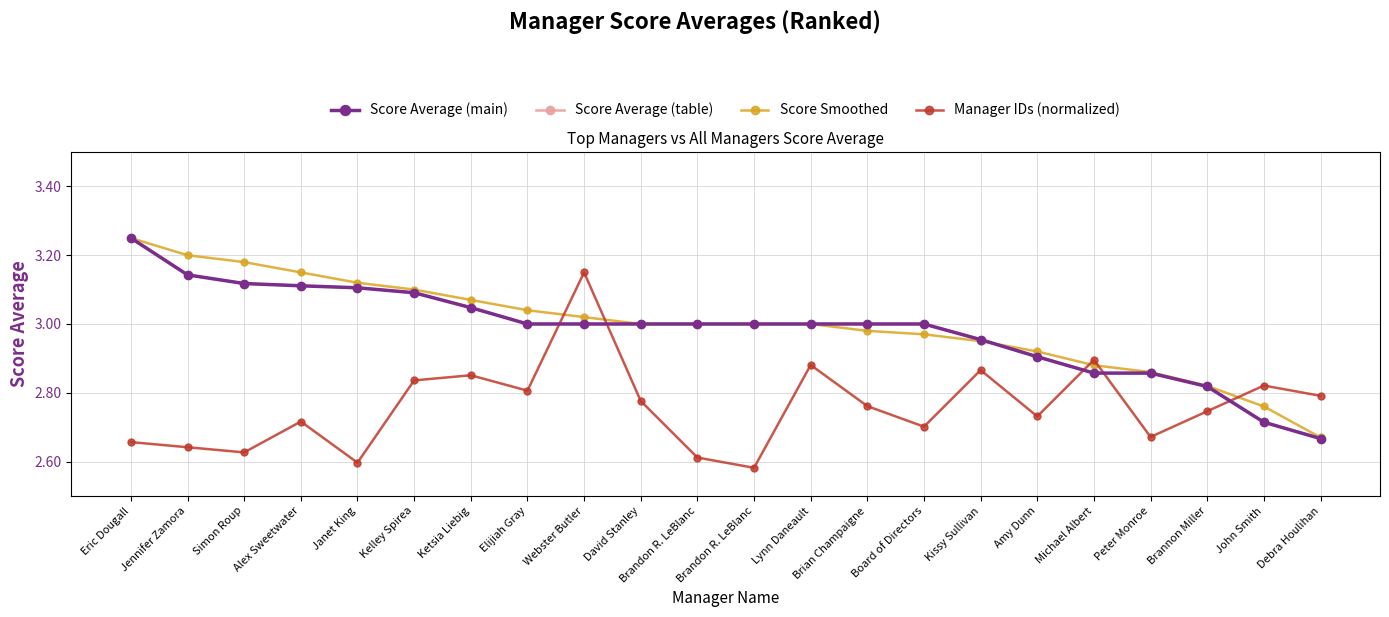

How many lines are shown in the chart?

4